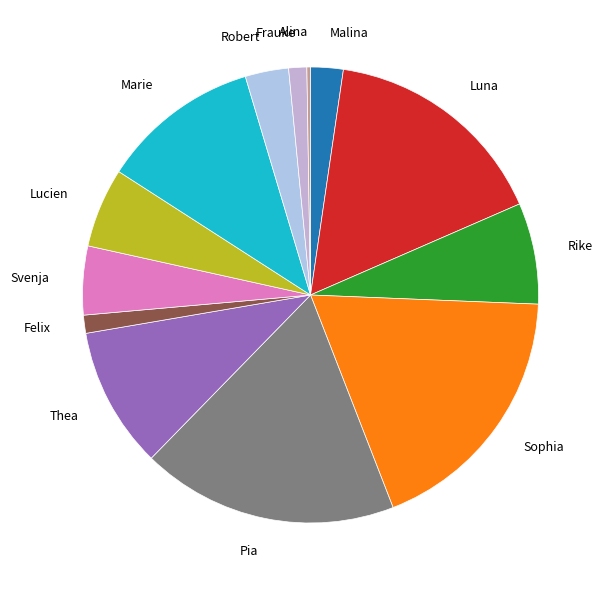

True or false: Marie accounts for 19% of the total.

False